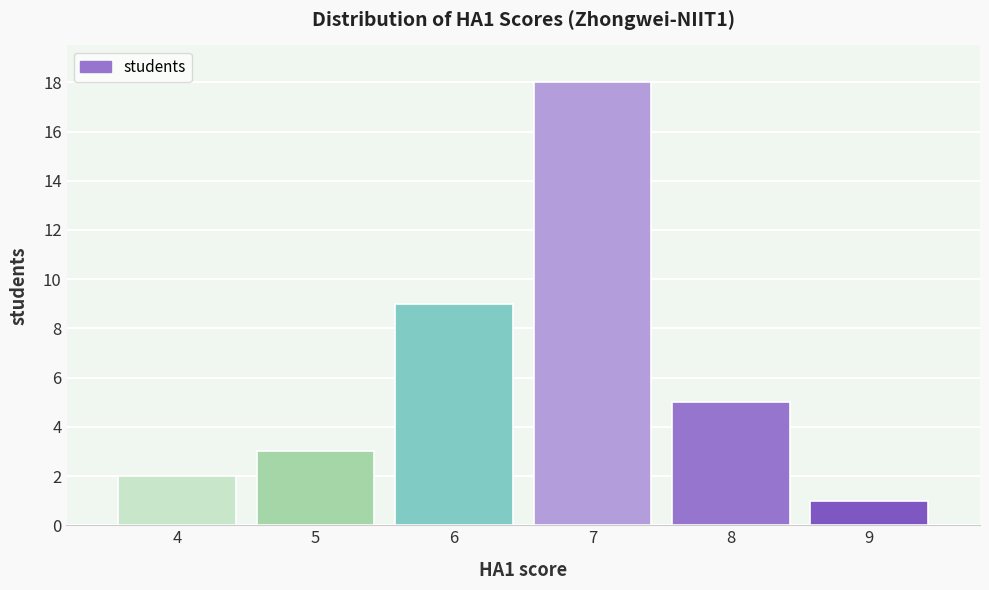

Over which range of the x-axis is the bar tallest?

6.5 to 7.5